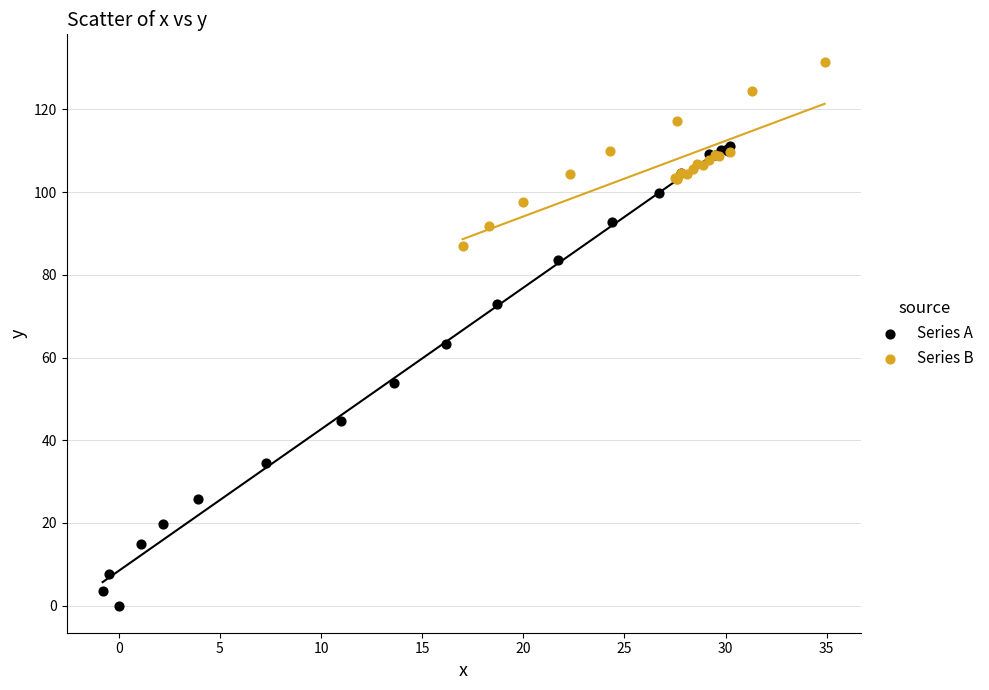

Which series has the widest spread of Y values?

Series A